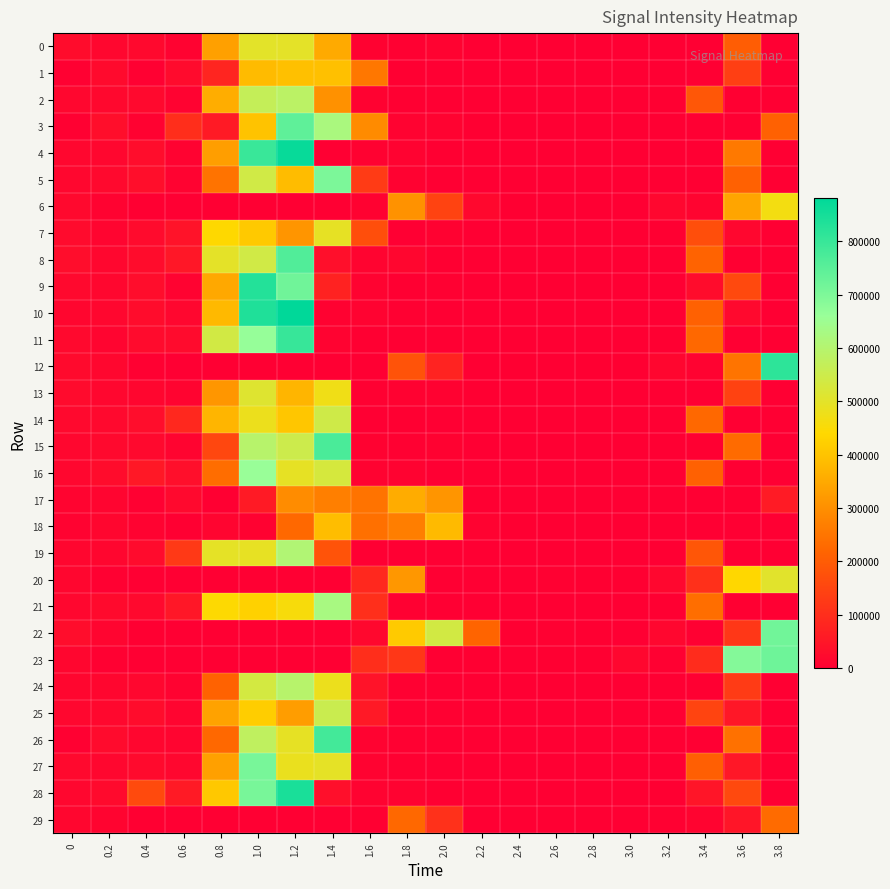

Which series has the largest total across all categories?

3